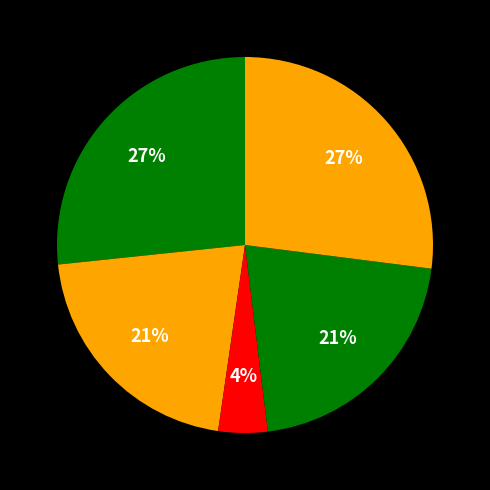

Count the number of slices in the pie.

5